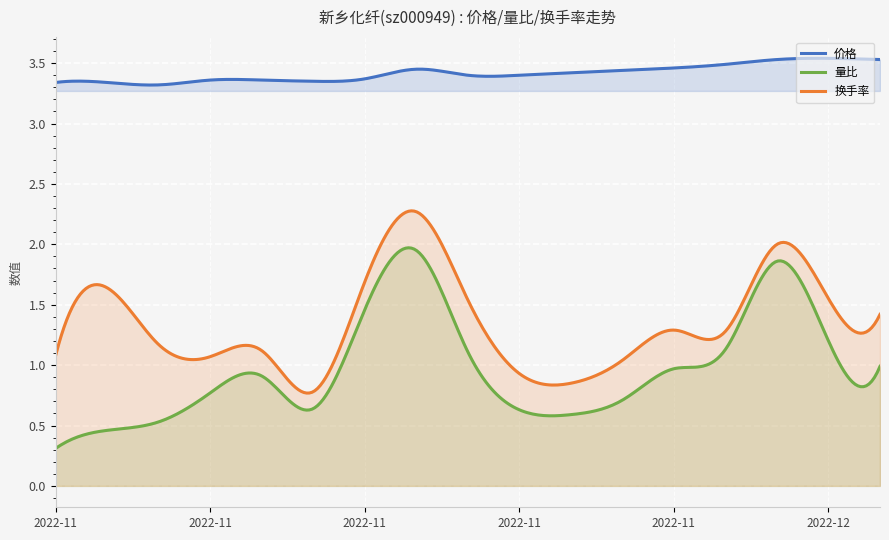

Reading left to right, transcribe all the data shown in this chart.

价格: 2022-11-10=3.3	2022-11-11=3.3	2022-11-14=3.3	2022-11-15=3.4	2022-11-16=3.4	2022-11-17=3.4	2022-11-18=3.4	2022-11-21=3.5	2022-11-22=3.4	2022-11-23=3.4	2022-11-24=3.4	2022-11-25=3.4	2022-11-28=3.5	2022-11-29=3.5	2022-11-30=3.5	2022-12-01=3.5	2022-12-02=3.5
量比: 2022-11-10=0.3	2022-11-11=0.5	2022-11-14=0.5	2022-11-15=0.8	2022-11-16=0.9	2022-11-17=0.6	2022-11-18=1.5	2022-11-21=1.9	2022-11-22=1.1	2022-11-23=0.6	2022-11-24=0.6	2022-11-25=0.7	2022-11-28=1.0	2022-11-29=1.1	2022-11-30=1.9	2022-12-01=1.2	2022-12-02=1.0
换手率: 2022-11-10=1.1	2022-11-11=1.6	2022-11-14=1.2	2022-11-15=1.1	2022-11-16=1.1	2022-11-17=0.8	2022-11-18=1.7	2022-11-21=2.3	2022-11-22=1.5	2022-11-23=0.9	2022-11-24=0.8	2022-11-25=1.0	2022-11-28=1.3	2022-11-29=1.3	2022-11-30=2.0	2022-12-01=1.6	2022-12-02=1.4